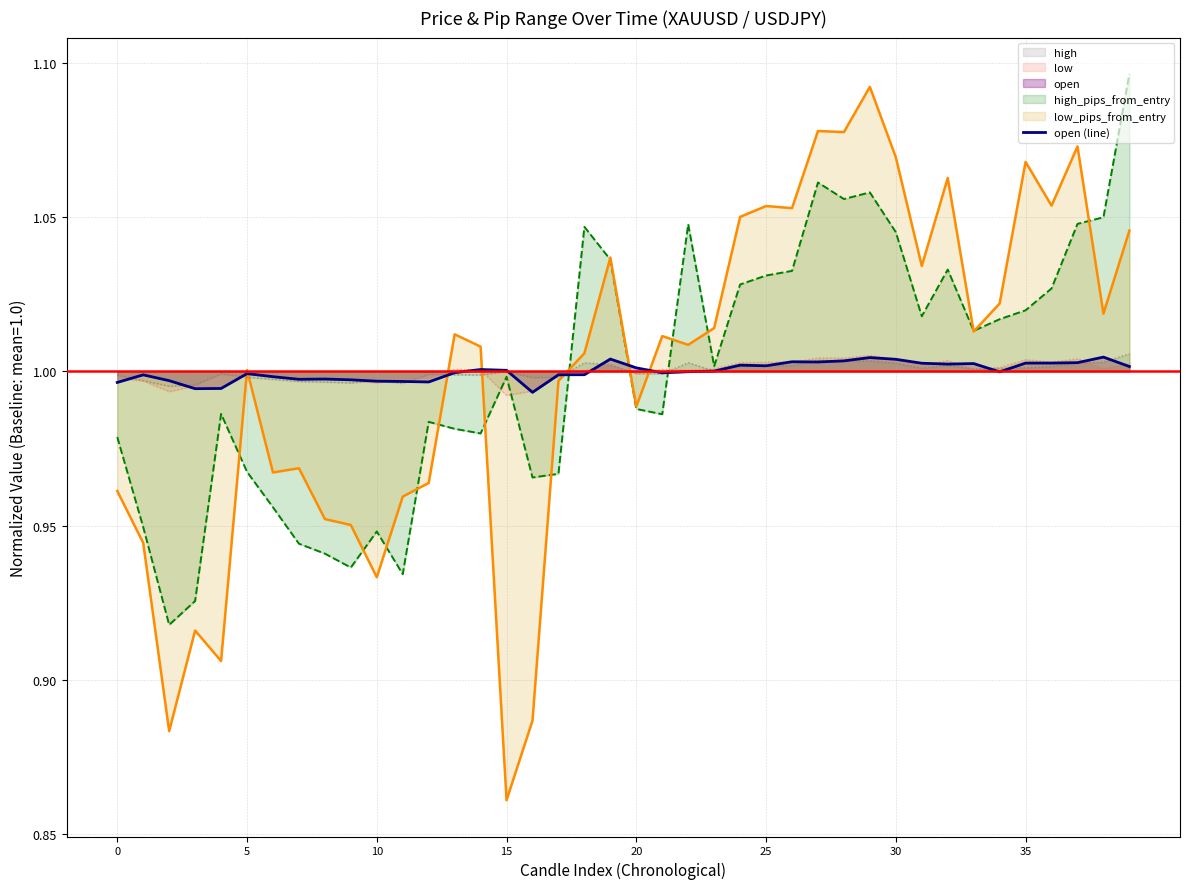

What is the average value?

1.0